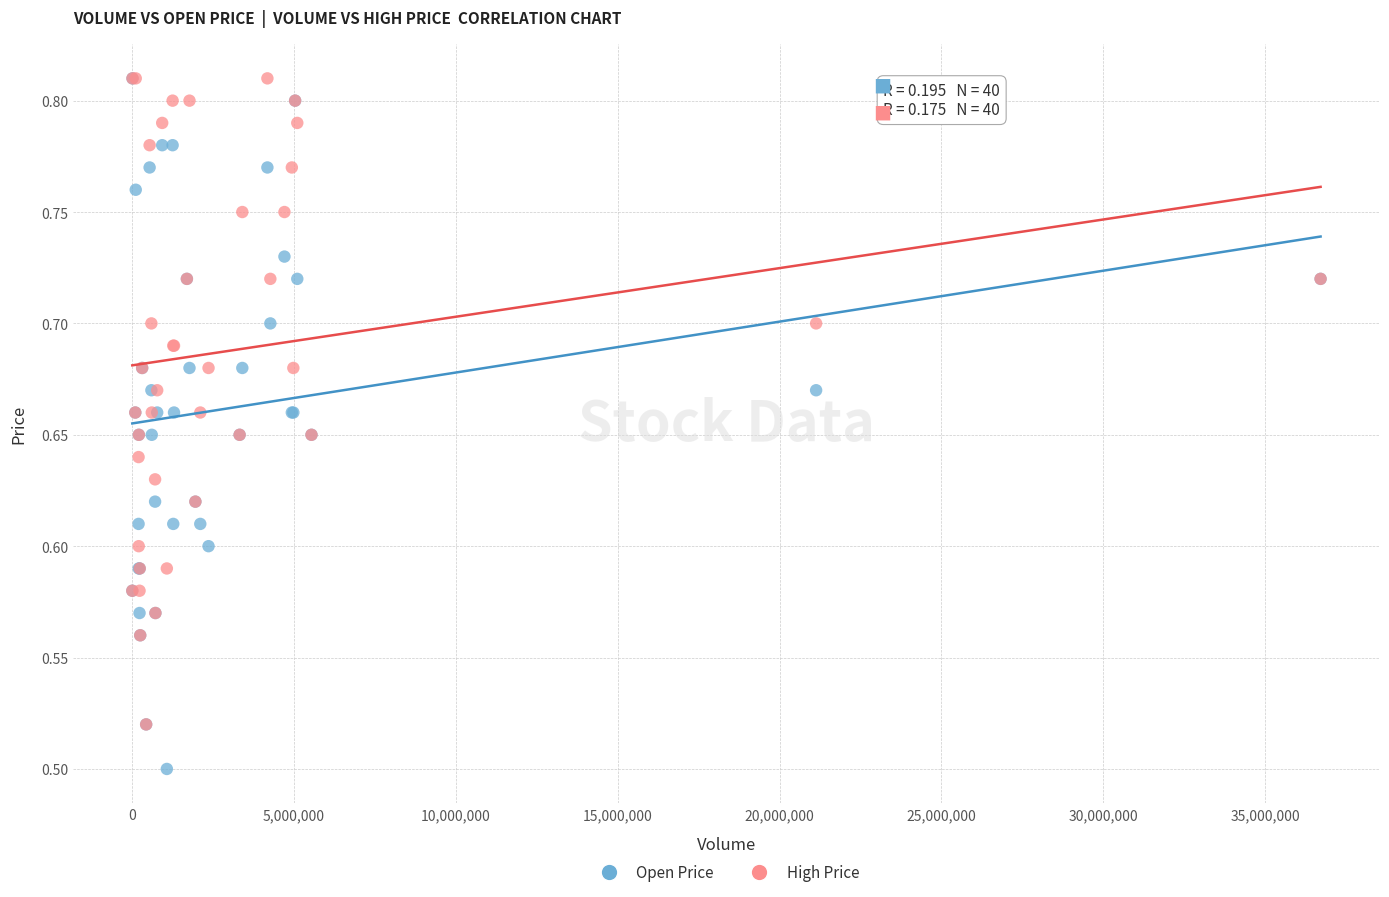

What are all the series names shown in the legend?

Open Price, High Price